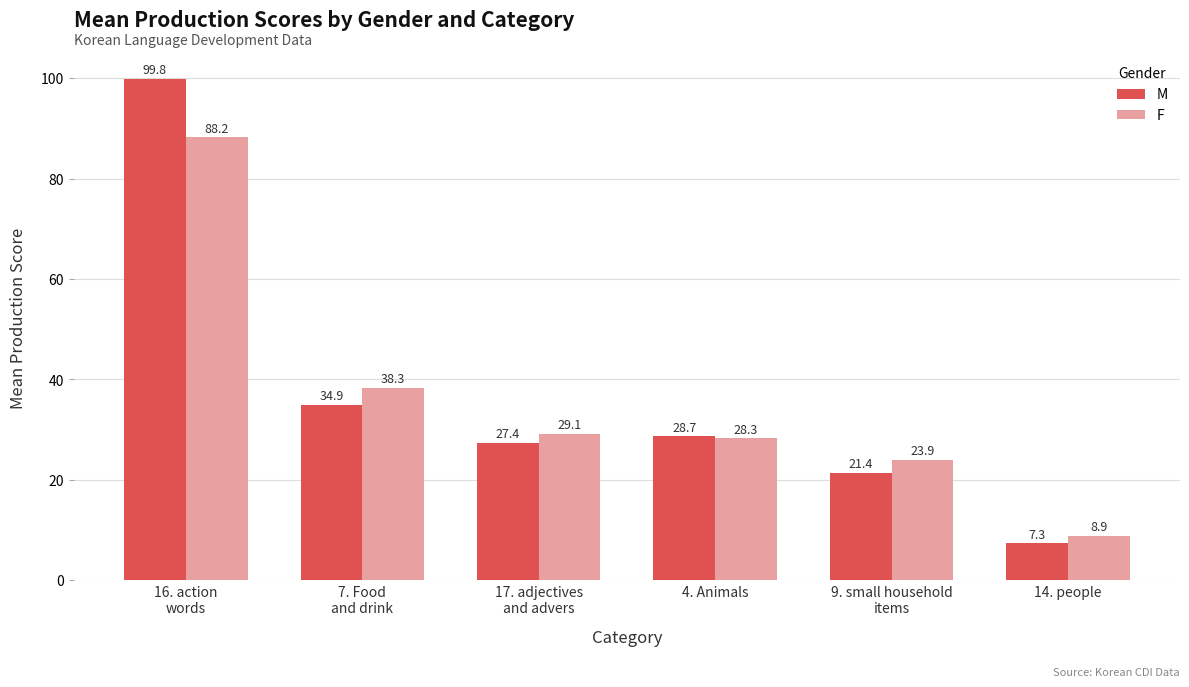

The value of M at 4. Animals is 28.7. True or false?

True